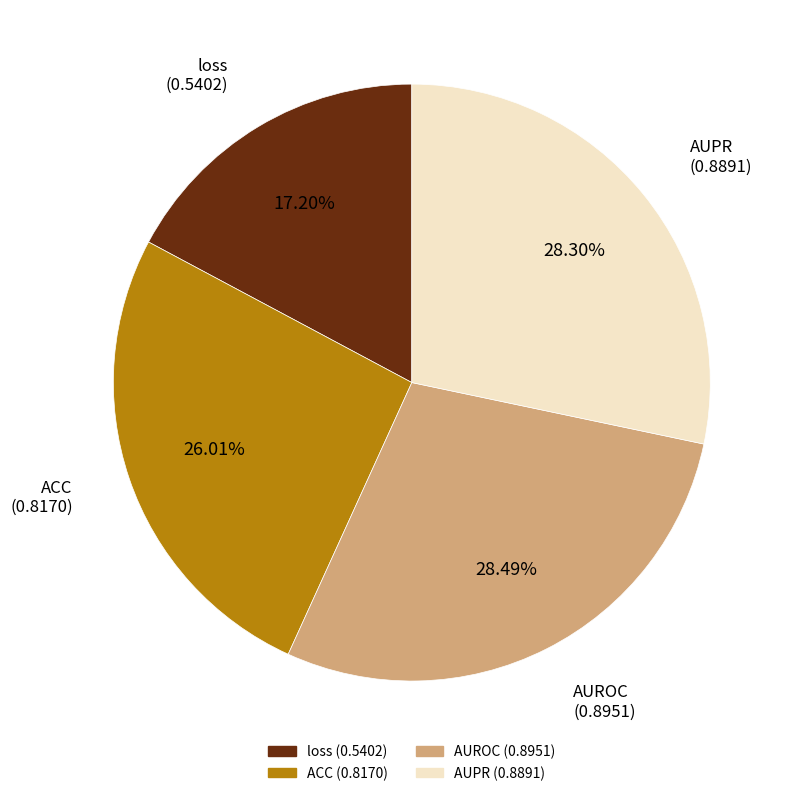

Is there a majority slice in this chart?

No